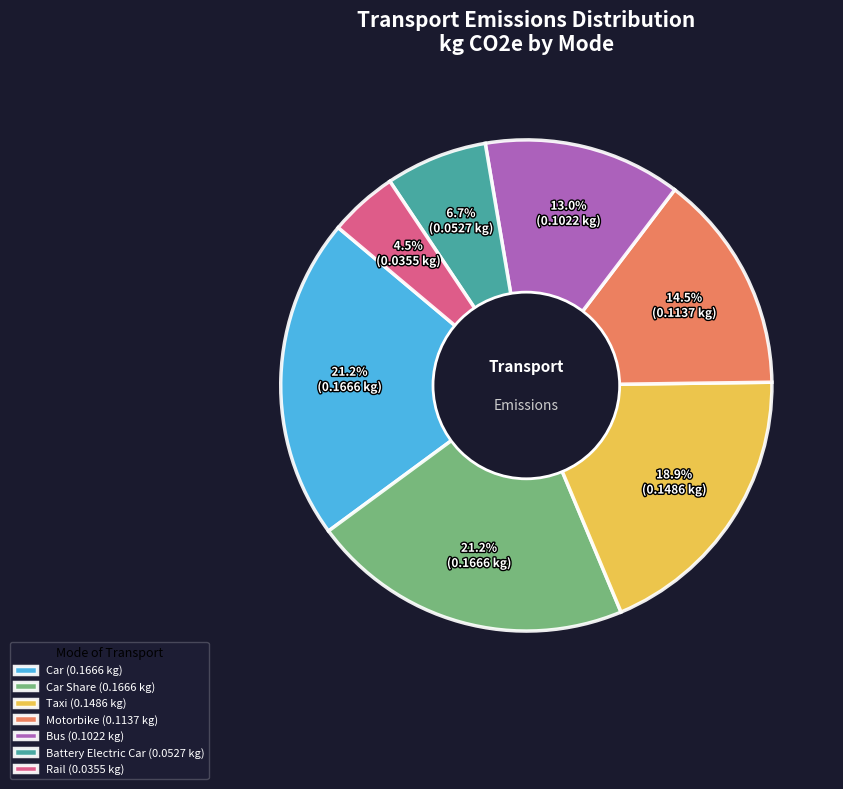

Is there a majority slice in this chart?

No